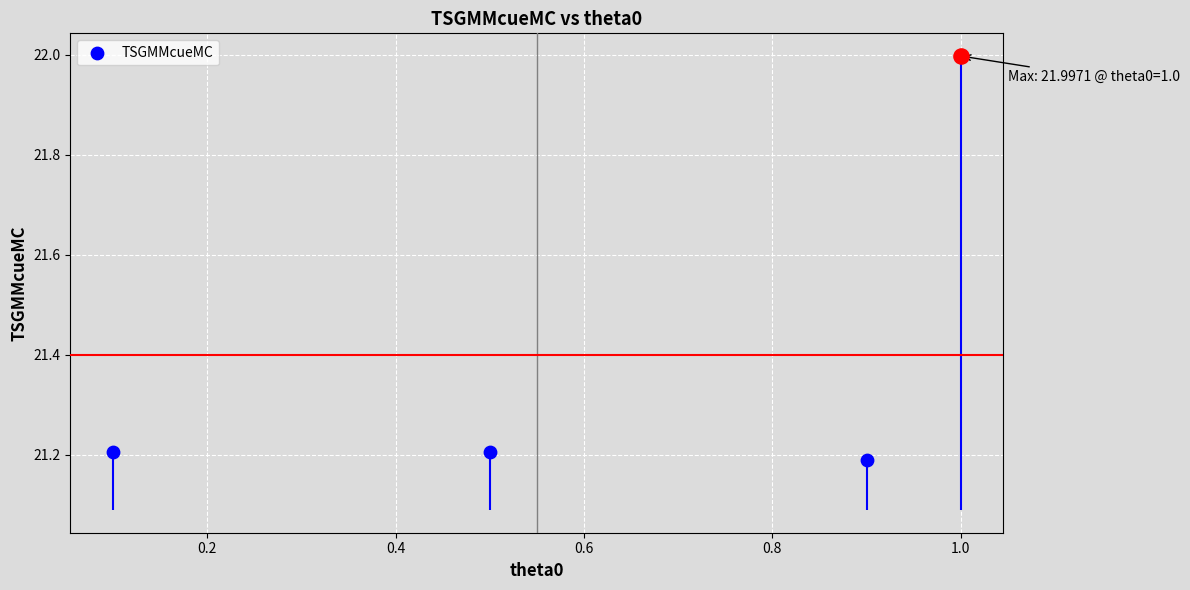

Between 0.6 and 0.2, which is larger?

0.6